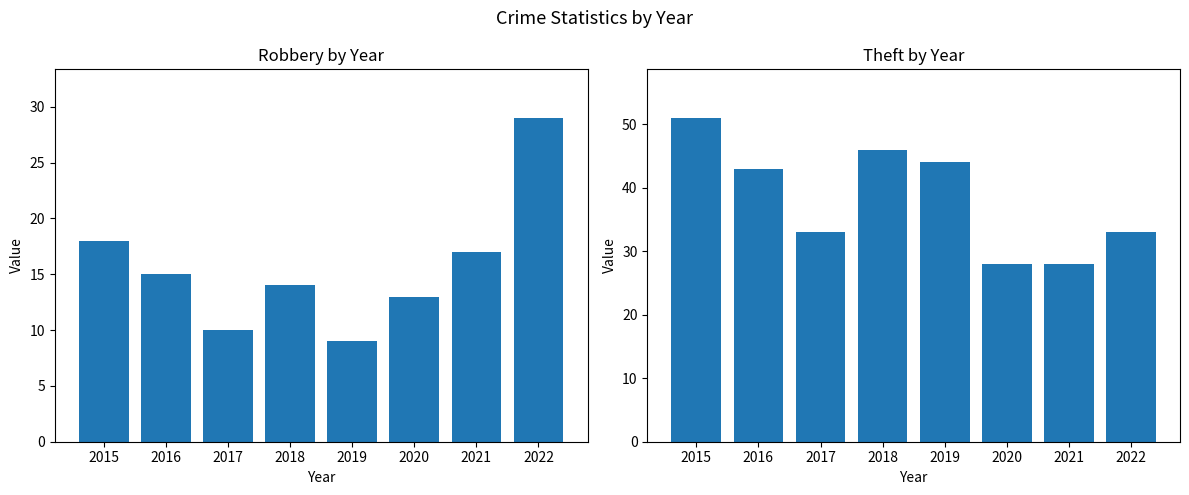

What is the value of the Theft bar at the 2nd from the left?

43